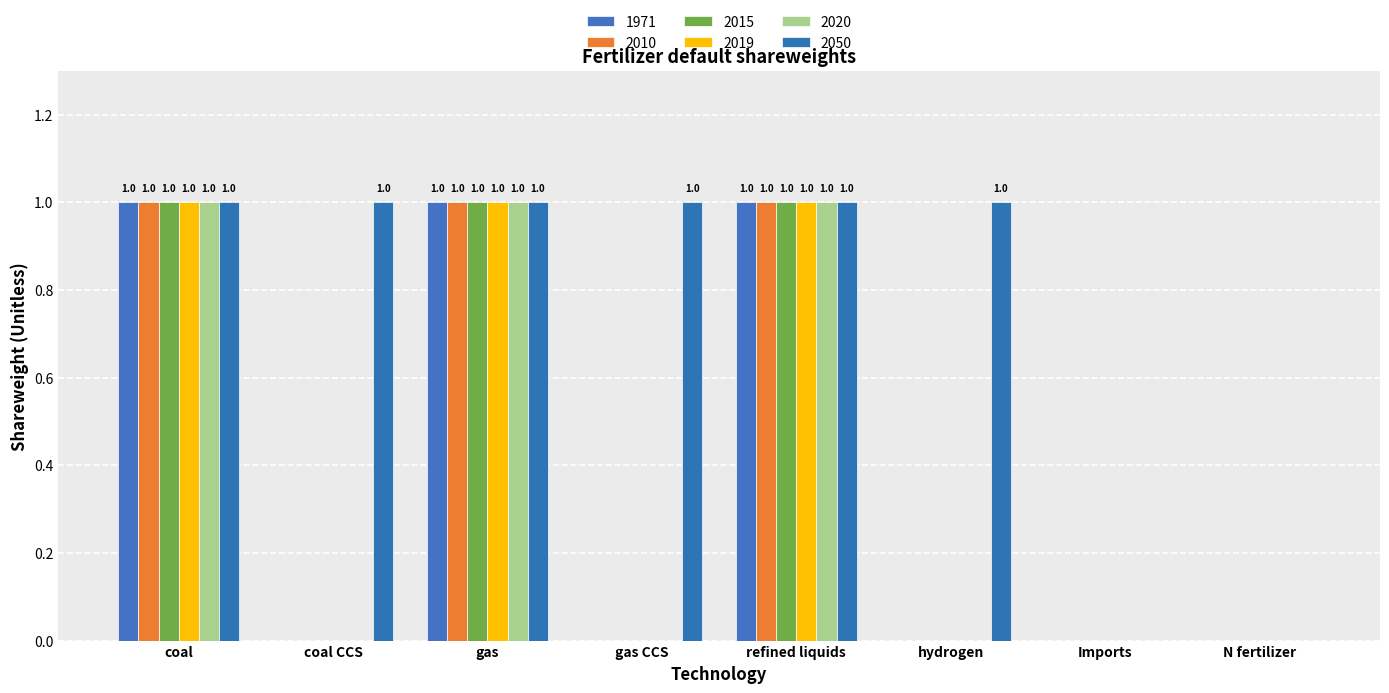

What is the label of the 5th bar from the right?

gas CCS